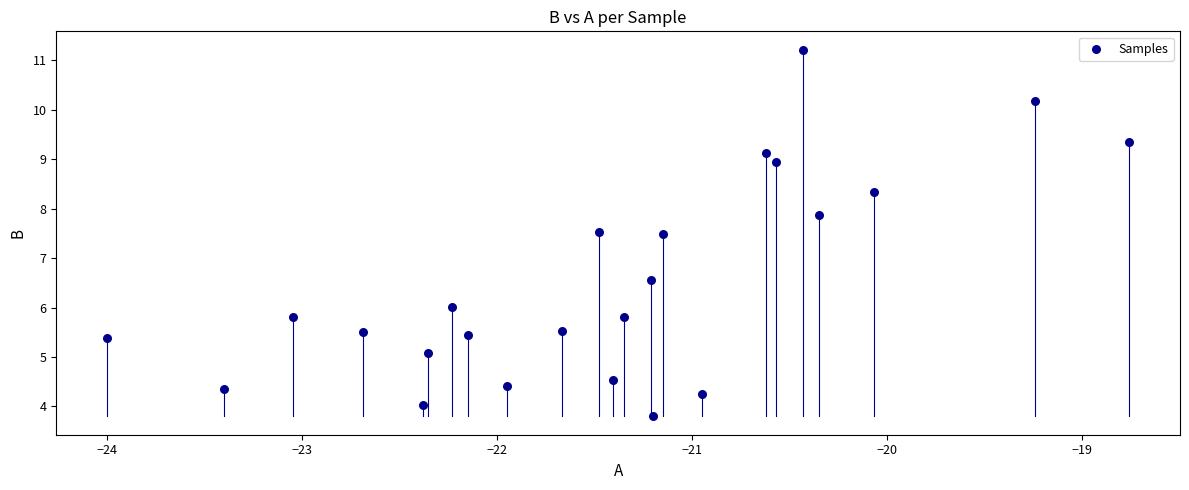

What is the range of X values (max minus min)?

5.2